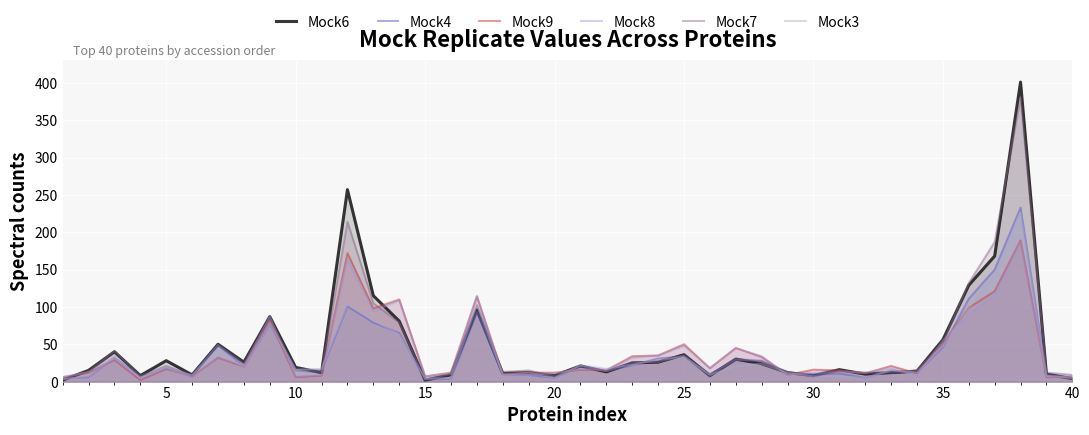

What are all the series names shown in the legend?

Mock6, Mock4, Mock9, Mock8, Mock7, Mock3